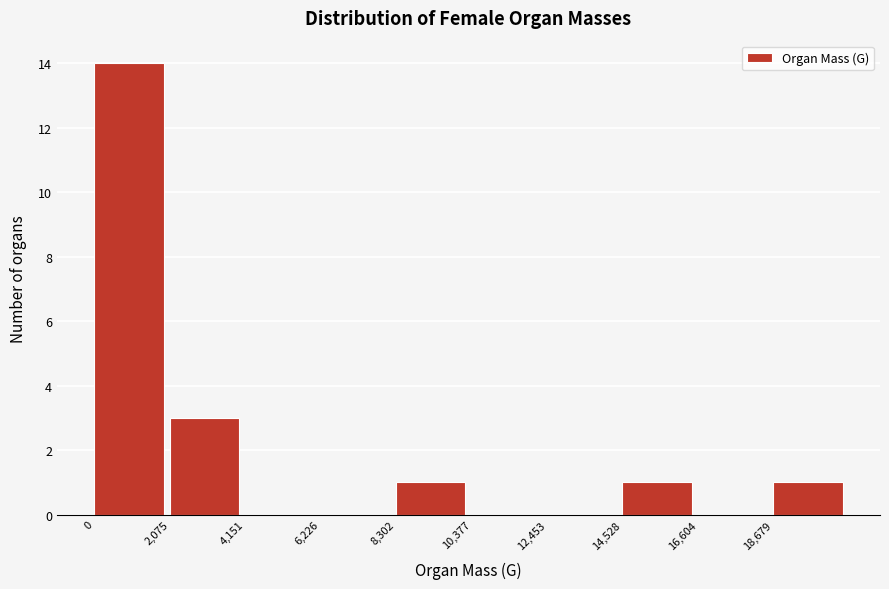

Over which range of the x-axis is the bar tallest?

0 to 2000